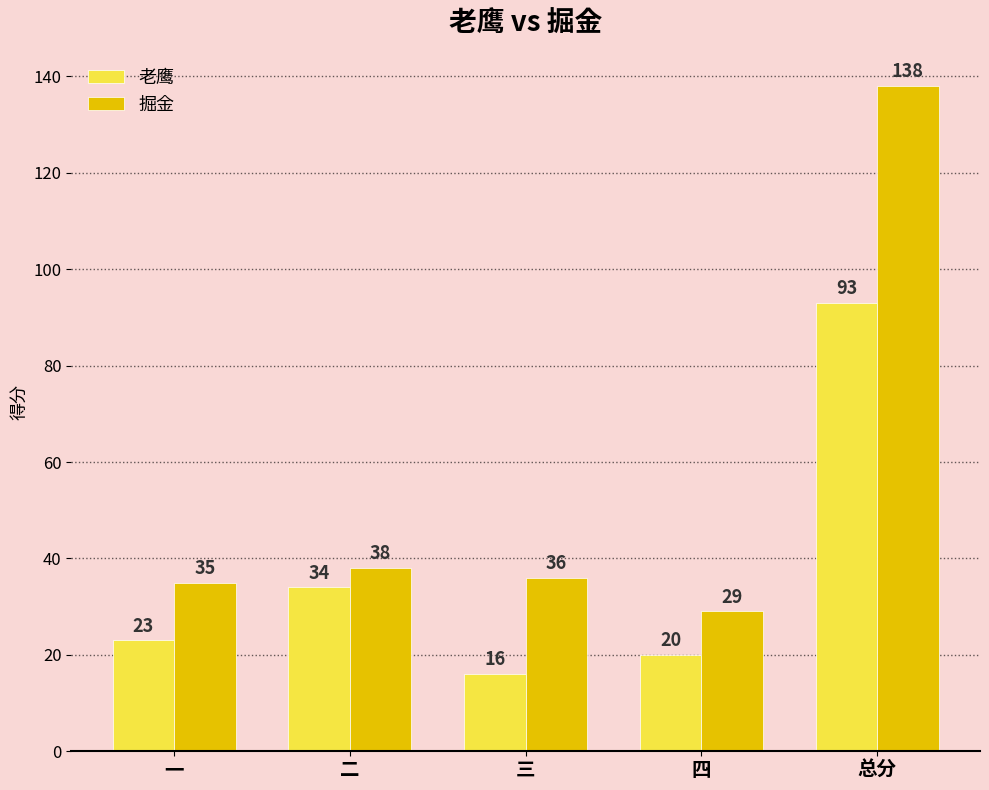

What are all the series names shown in the legend?

老鹰, 掘金